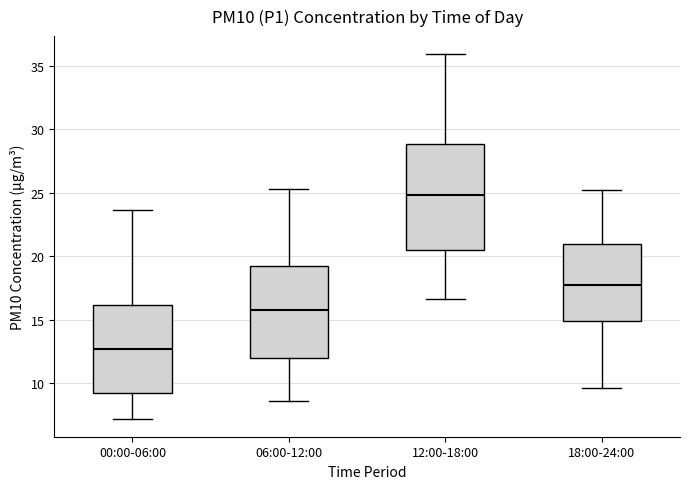

Where does the median line of the box for 00:00-06:00 sit on the y-axis? The values are not printed on the chart, so give them approximately, as read against the axis.

12.5